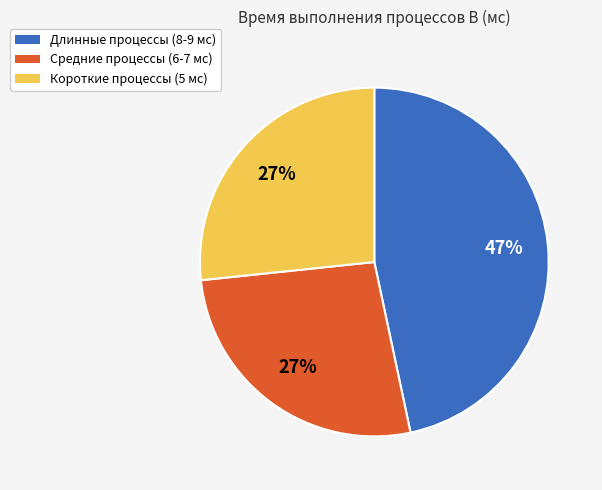

Do Длинные процессы (8-9 мс) and Средние процессы (6-7 мс) together represent more than half of the pie?

Yes